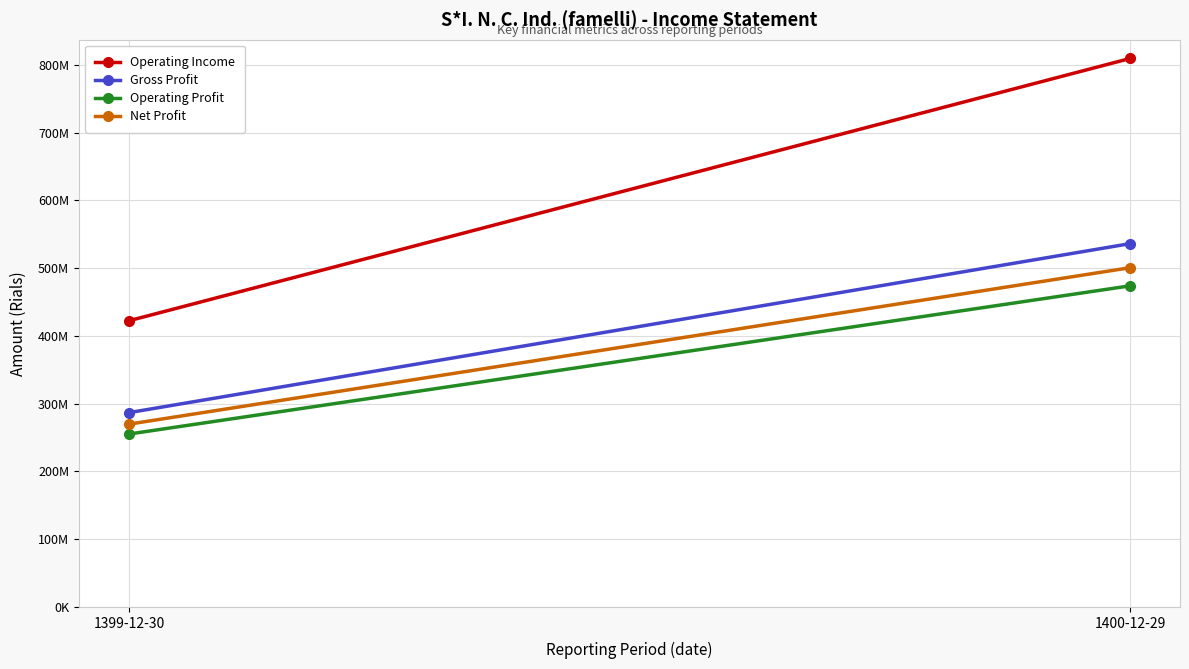

At which label is Net Profit closest to 385227586?

1399-12-30